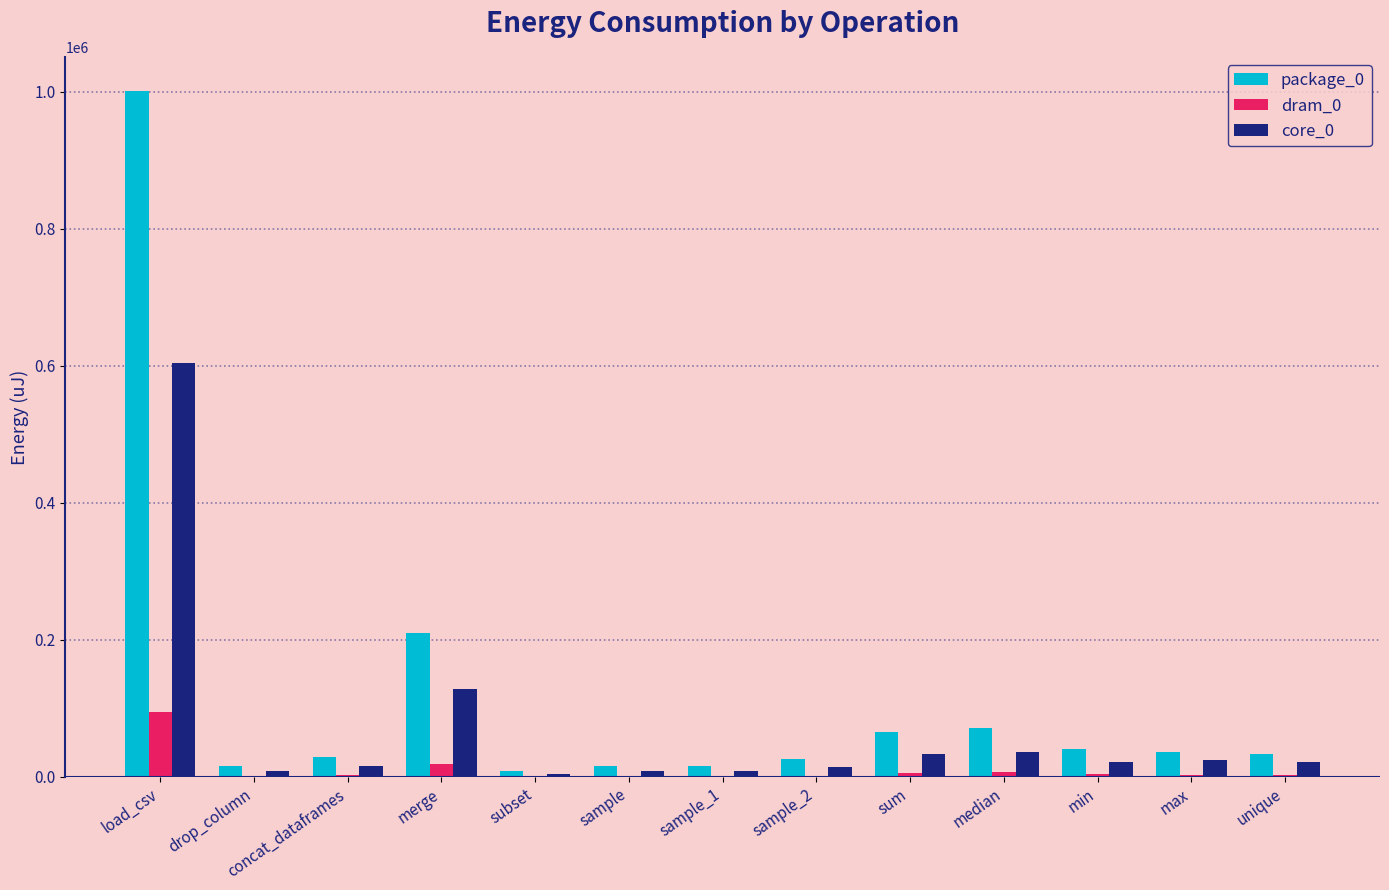

What is the maximum value for core_0?

604002